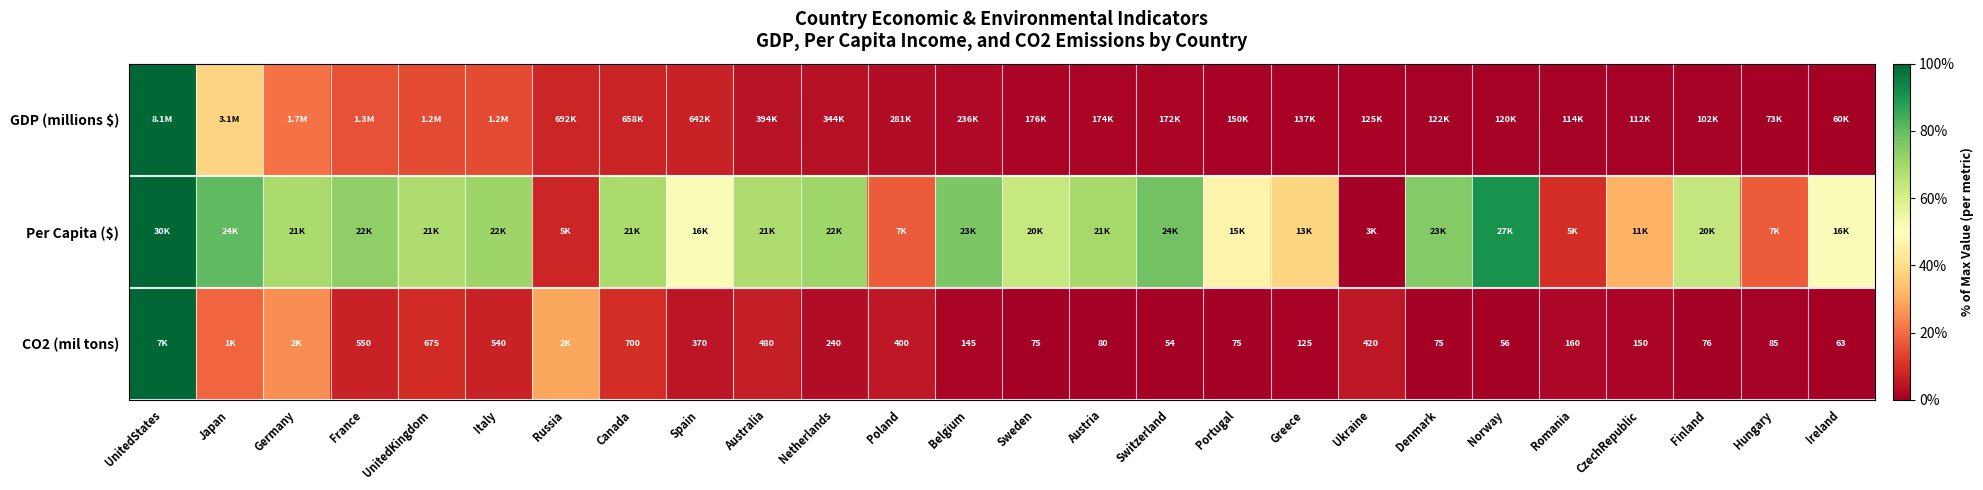

Which label corresponds to the smallest value in the chart?

Ireland